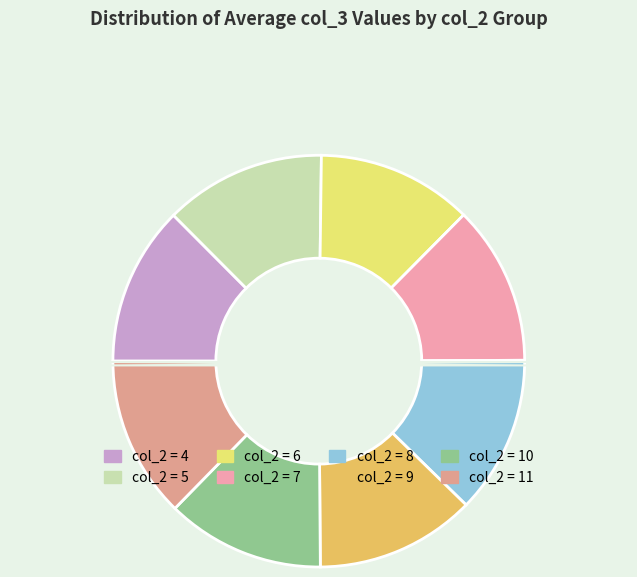

What is the largest slice in the pie chart?

10